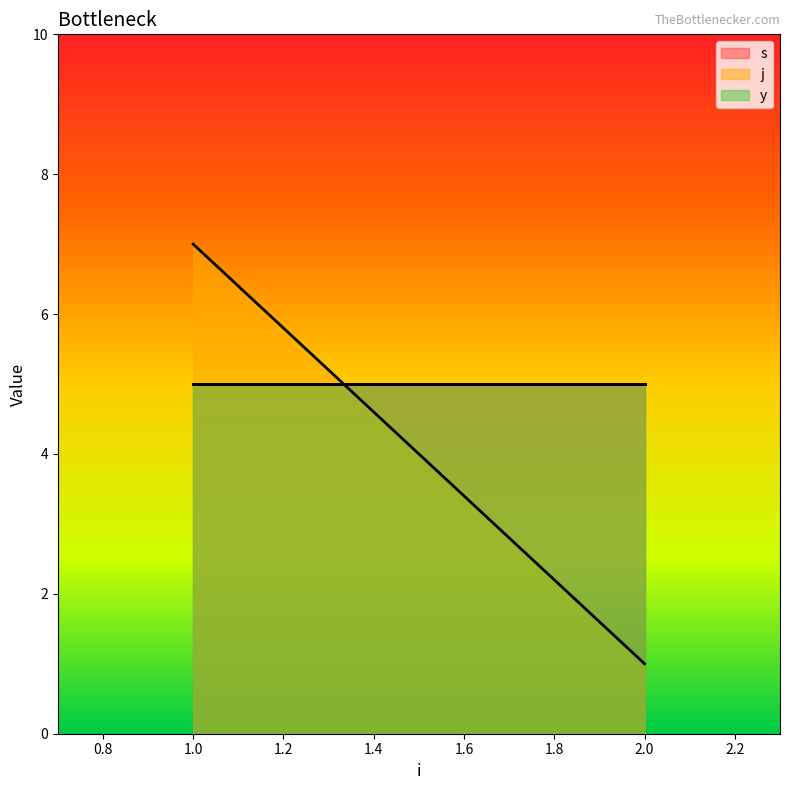

What is the sum of the j values at 2 and 1?

8